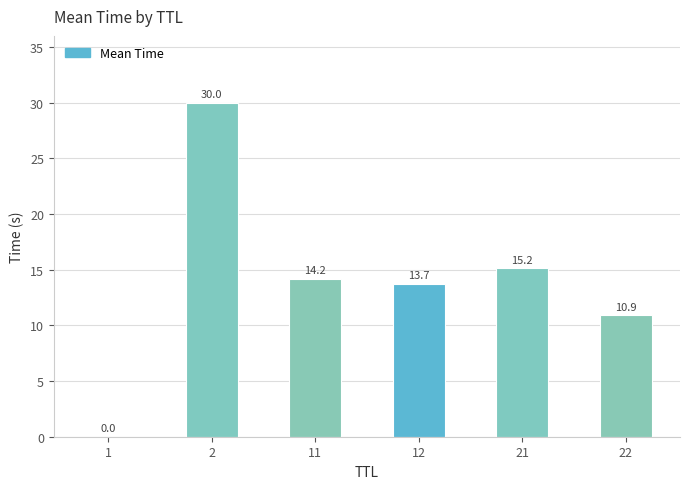

What is the sum of the values at 21 and 12?

28.9